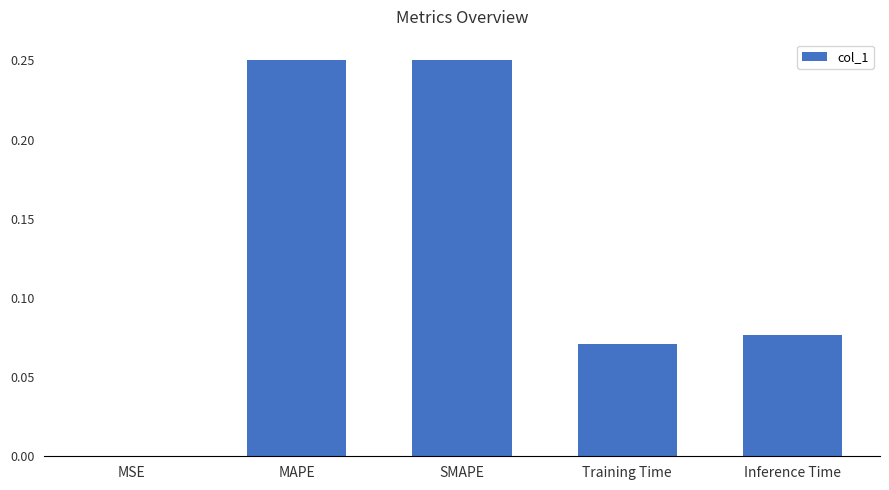

Which has a higher value, MSE or Inference Time?

Inference Time